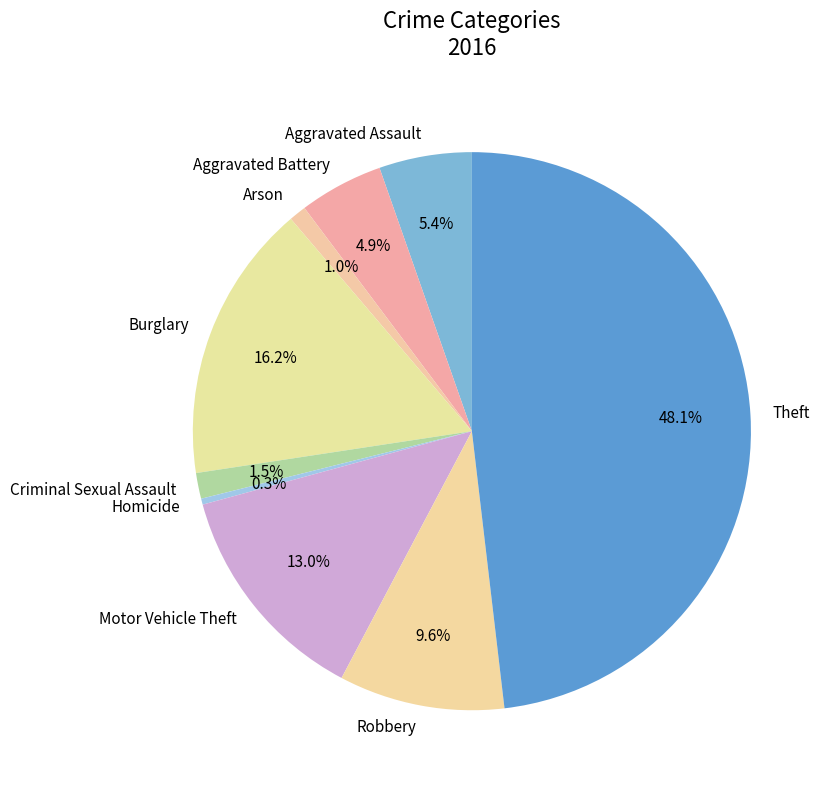

Which has a higher value, Motor Vehicle Theft or Burglary?

Burglary